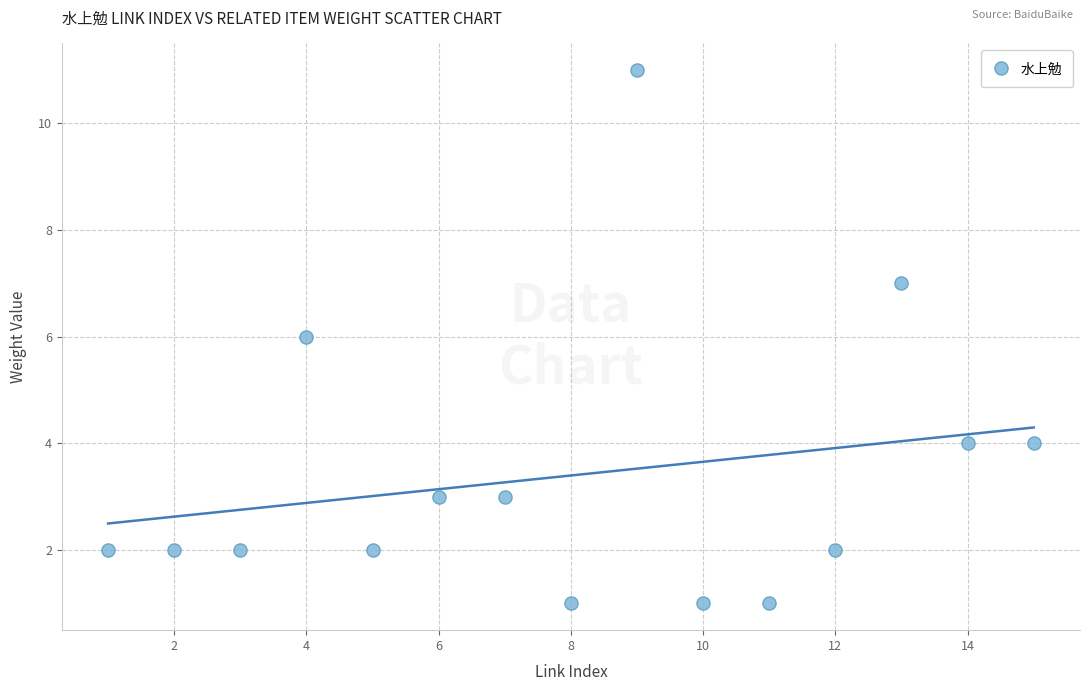

What is the range of X values (max minus min)?

14